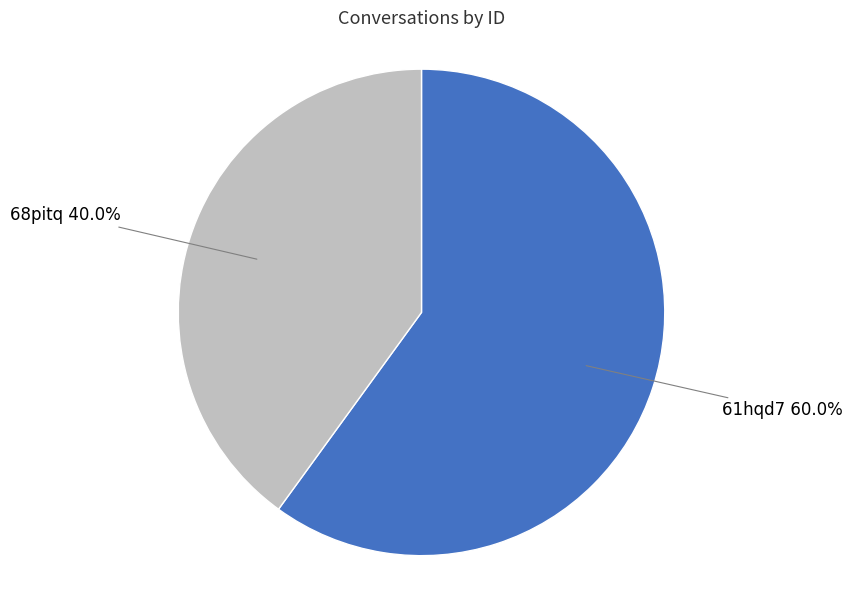

Approximately how many times larger is the value at 68pitq compared to 61hqd7?

0.7